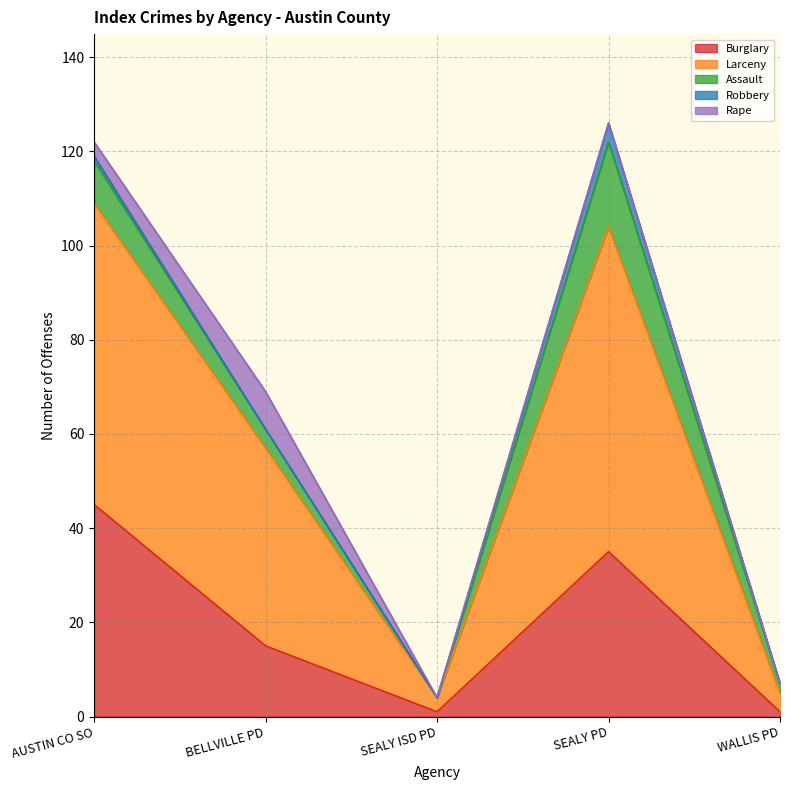

List the series in order of their peak value, highest first.

Larceny, Burglary, Assault, Rape, Robbery